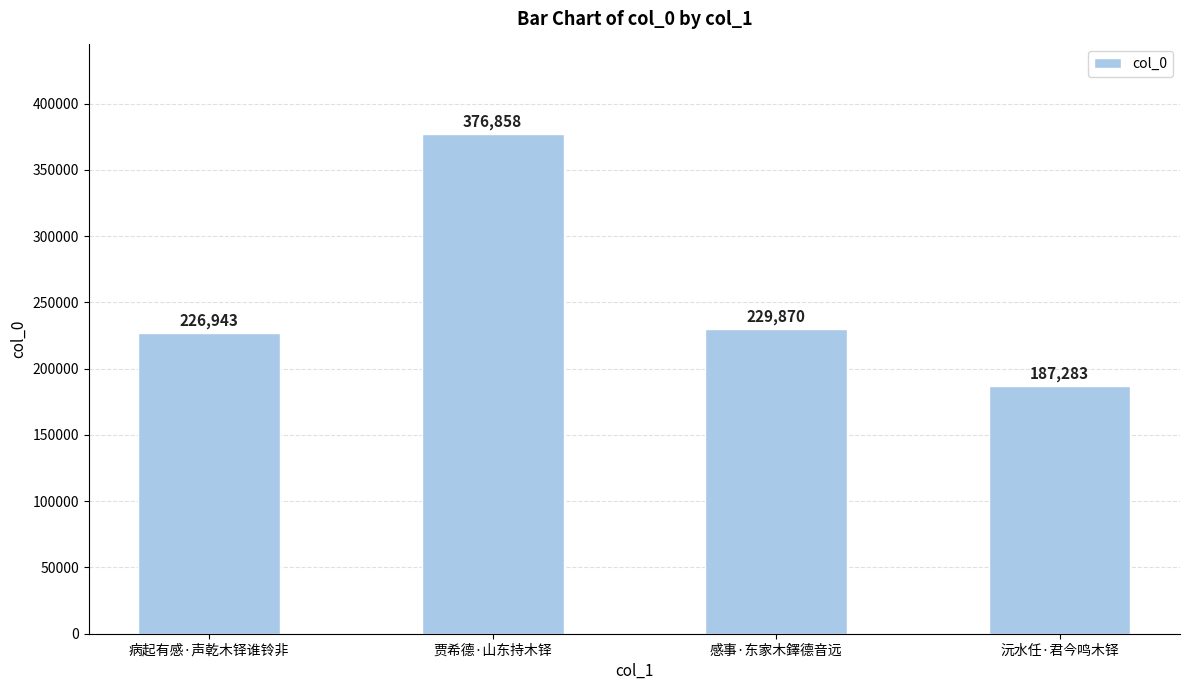

Reading left to right, transcribe all the data shown in this chart.

226943	376858	229870	187283